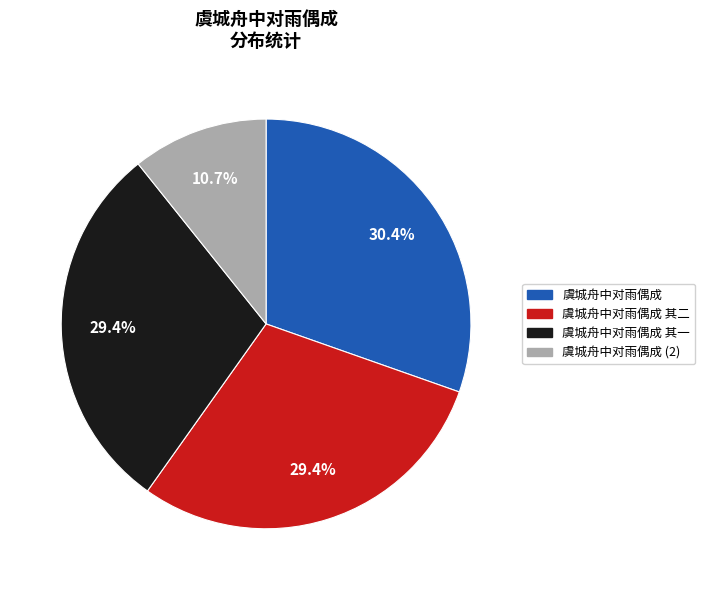

Does any single category account for the majority?

No